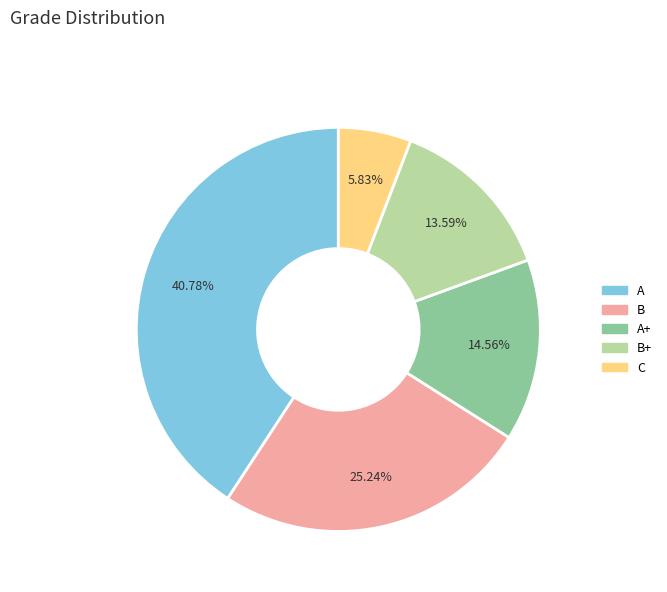

Approximately how many times larger is the value at A compared to C?

7.0